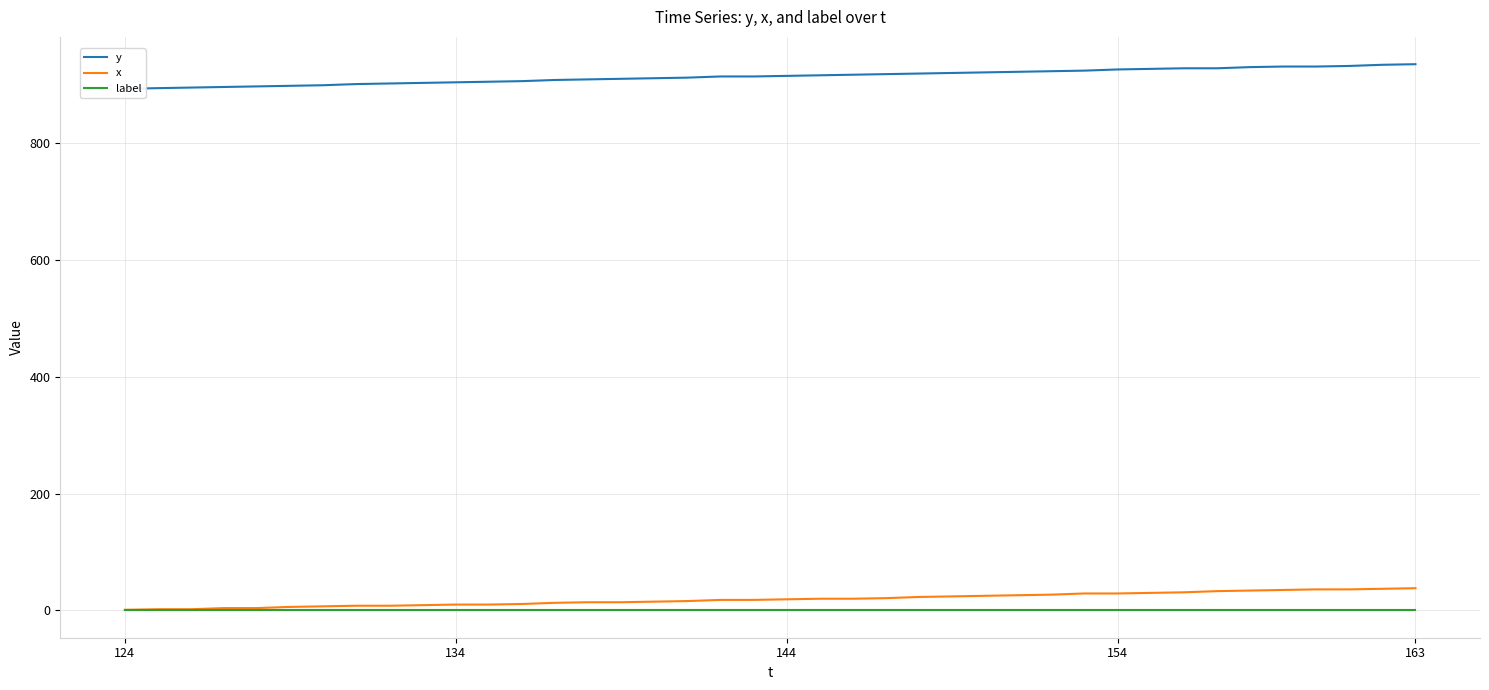

How many values in the y series exceed 915?

19